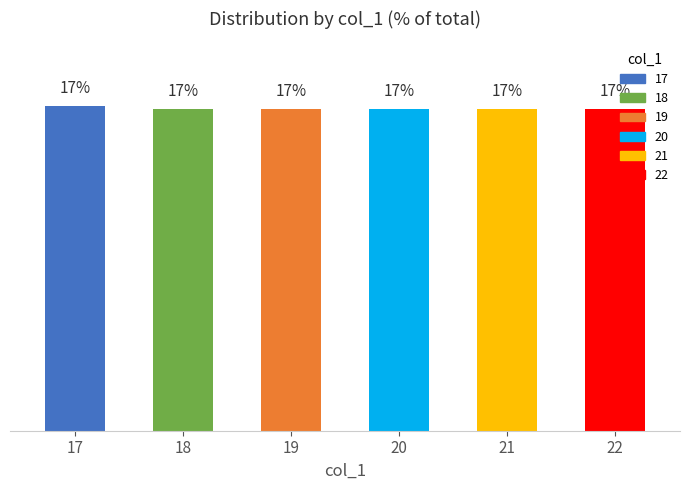

Does the chart contain any negative values?

No